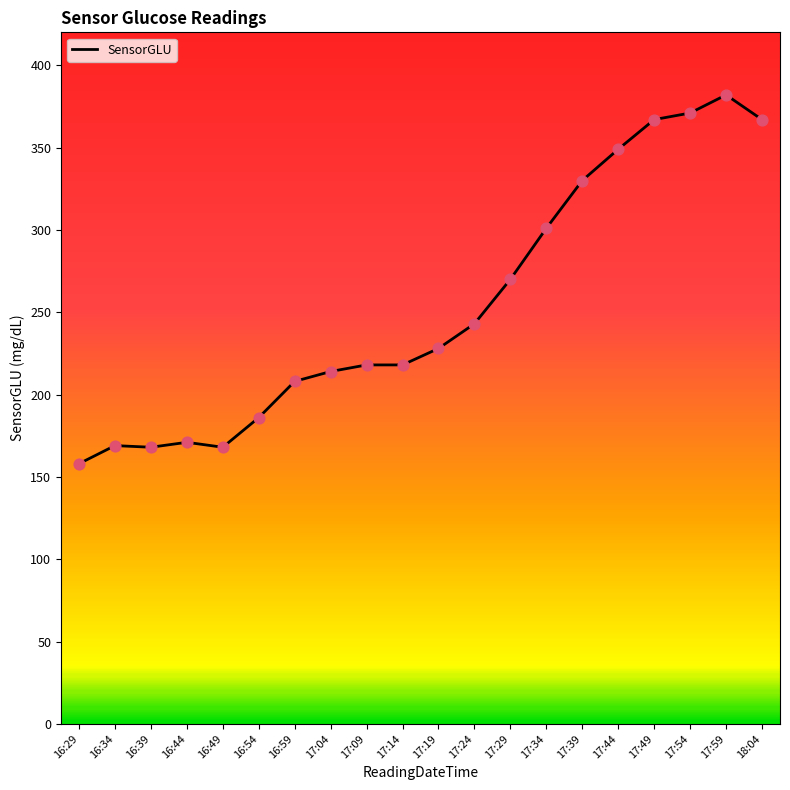

What is the change in value from 16:29 to 17:04?

+56